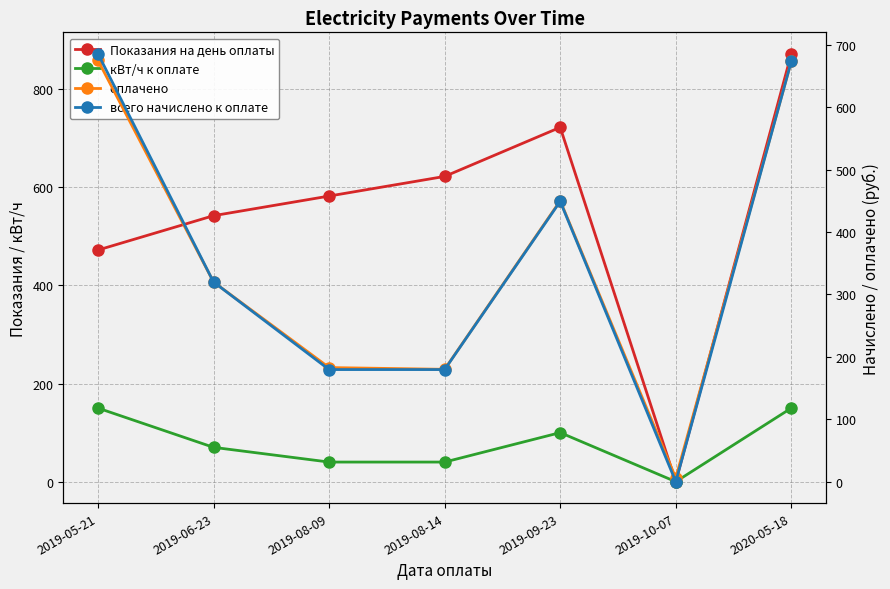

What is the value of the оплачено point at the 6th from the left?

5.9